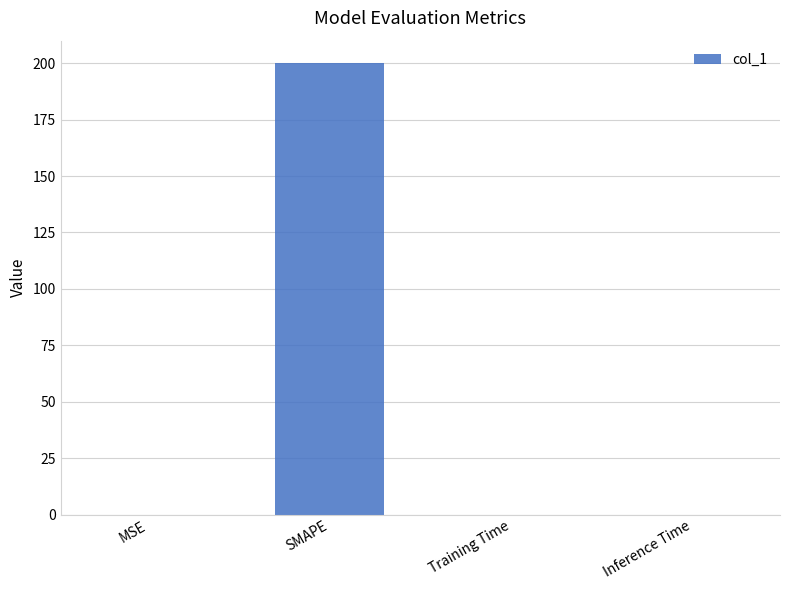

What is the change in value from SMAPE to Inference Time?

-200.0